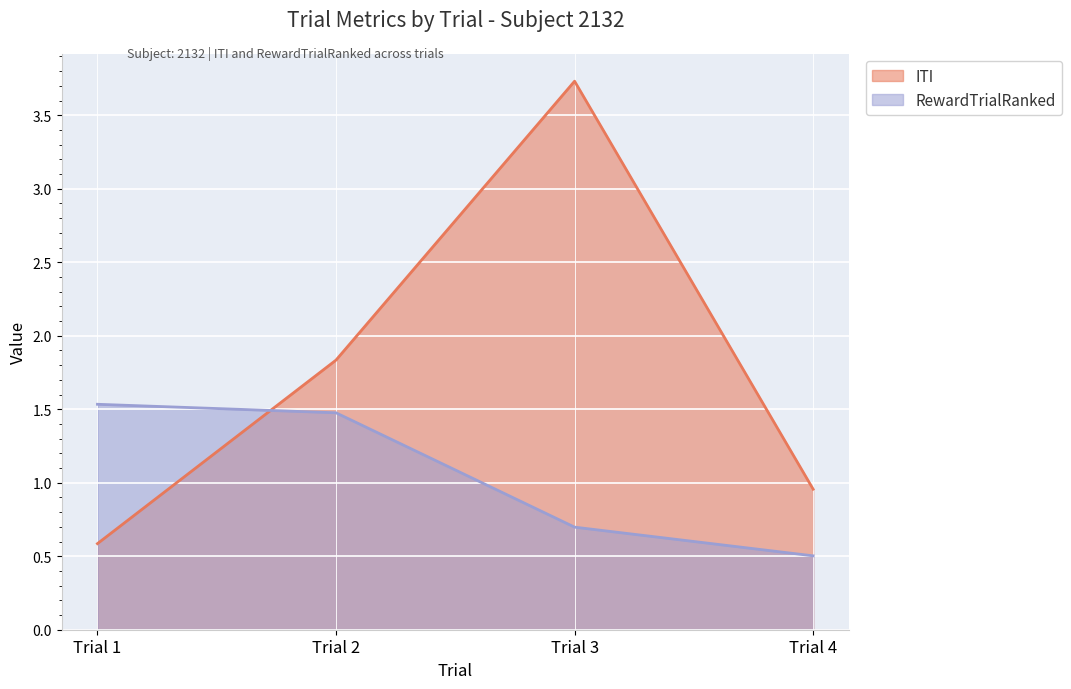

Reading right to left, list all the values displayed in this chart.

ITI: 1.0	3.7	1.8	0.6
RewardTrialRanked: 0.5	0.7	1.5	1.5